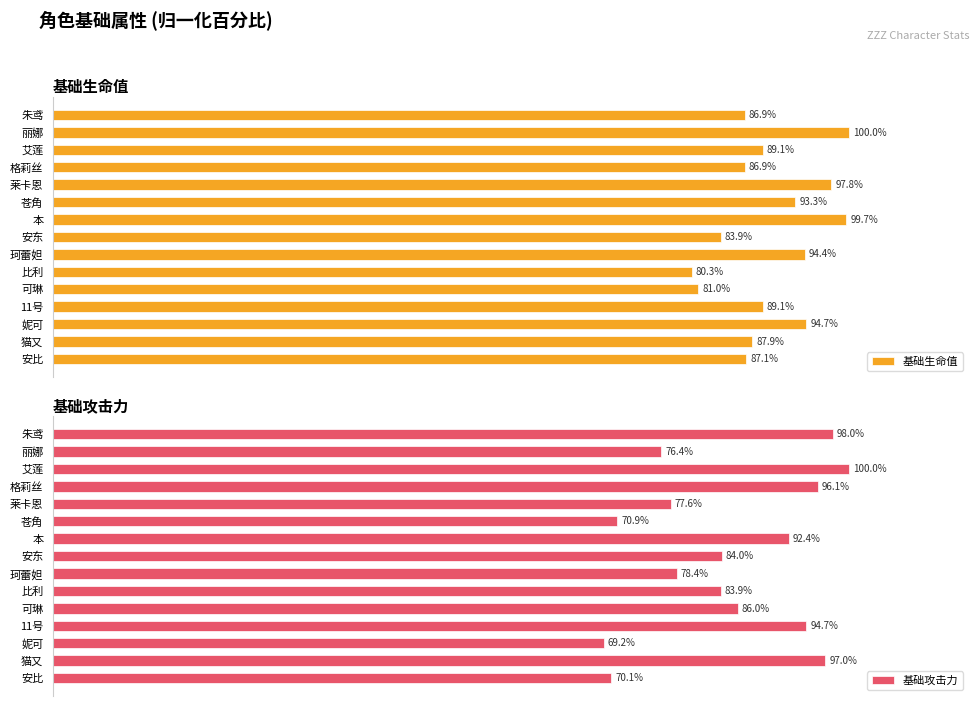

What is the maximum value for 基础攻击力?

100.0